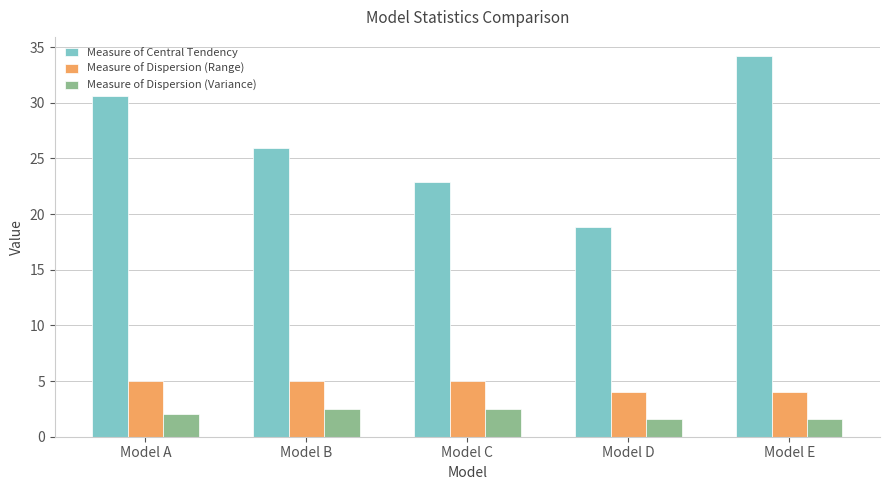

What is the difference between the highest and lowest values at Model E?

32.6